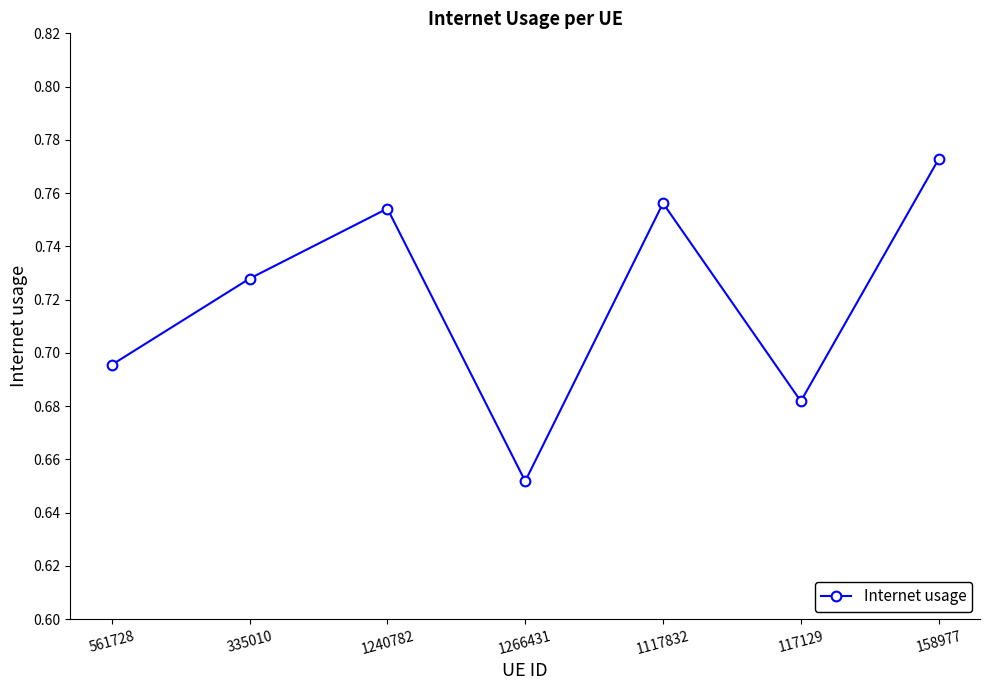

Which category has the lowest value across all series?

1266431